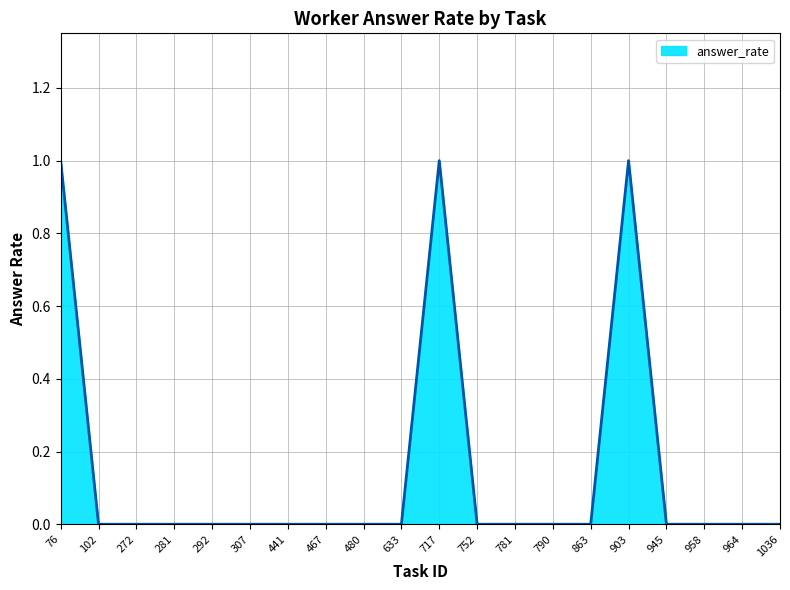

Count the number of data series in this chart.

1